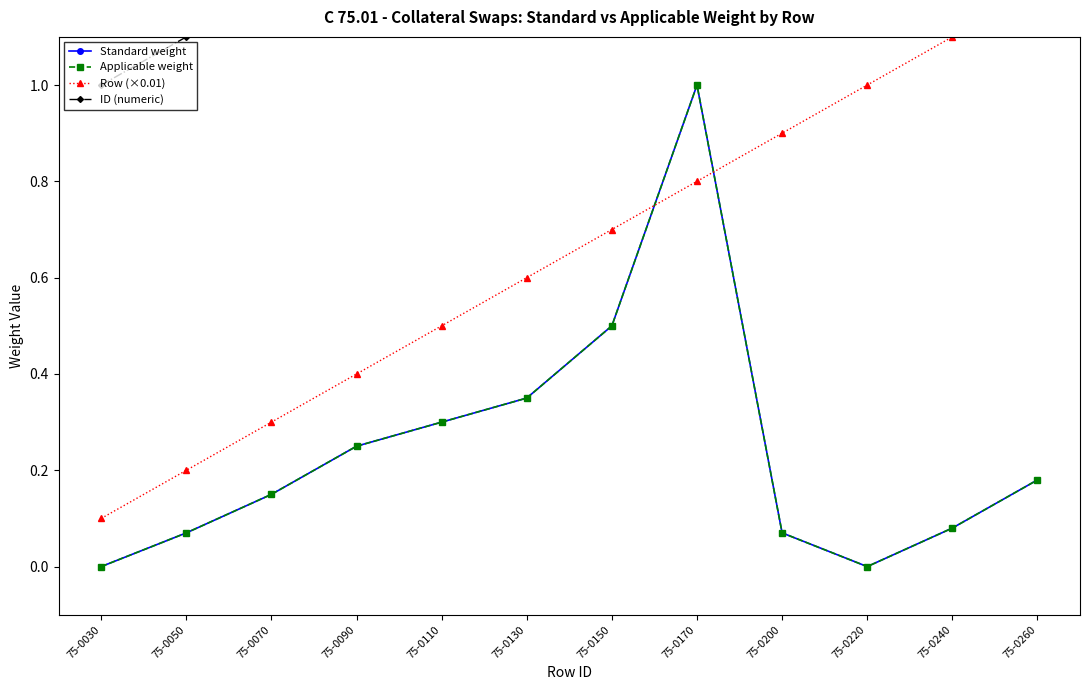

True or false: Row (×0.01) has more than 1 points higher than both neighbors.

False